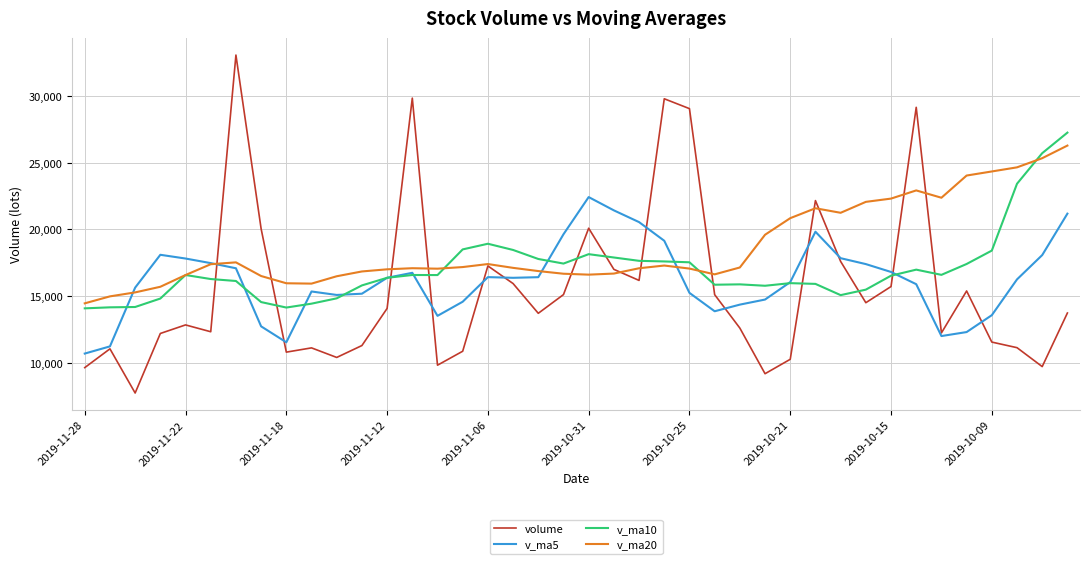

True or false: volume and v_ma10 cross at least once.

True